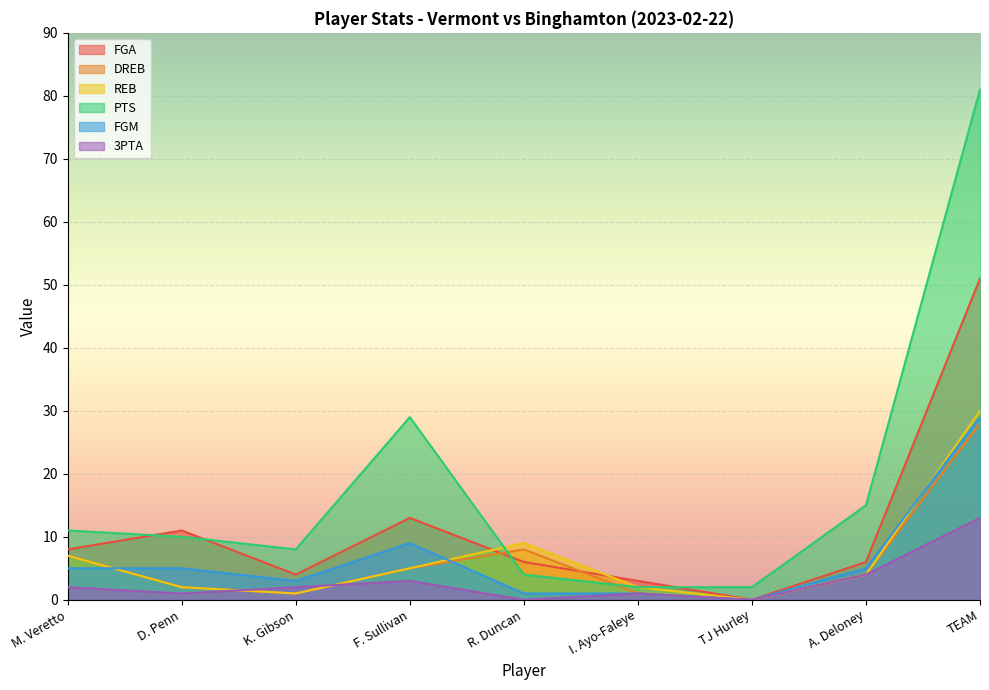

How many interior local valleys does the REB series have?

2